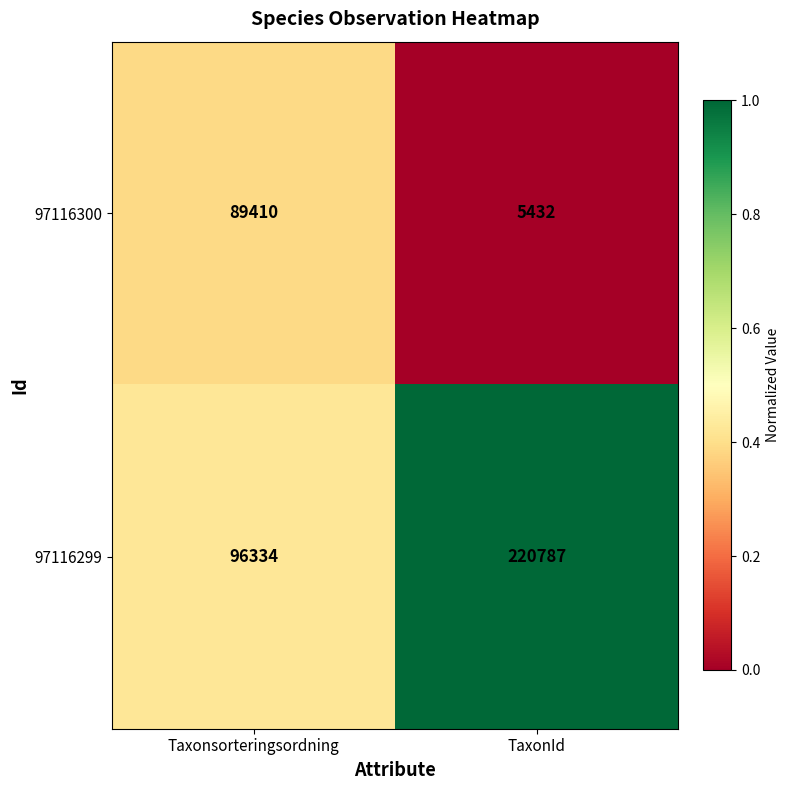

Which category has the highest value across all series?

TaxonId